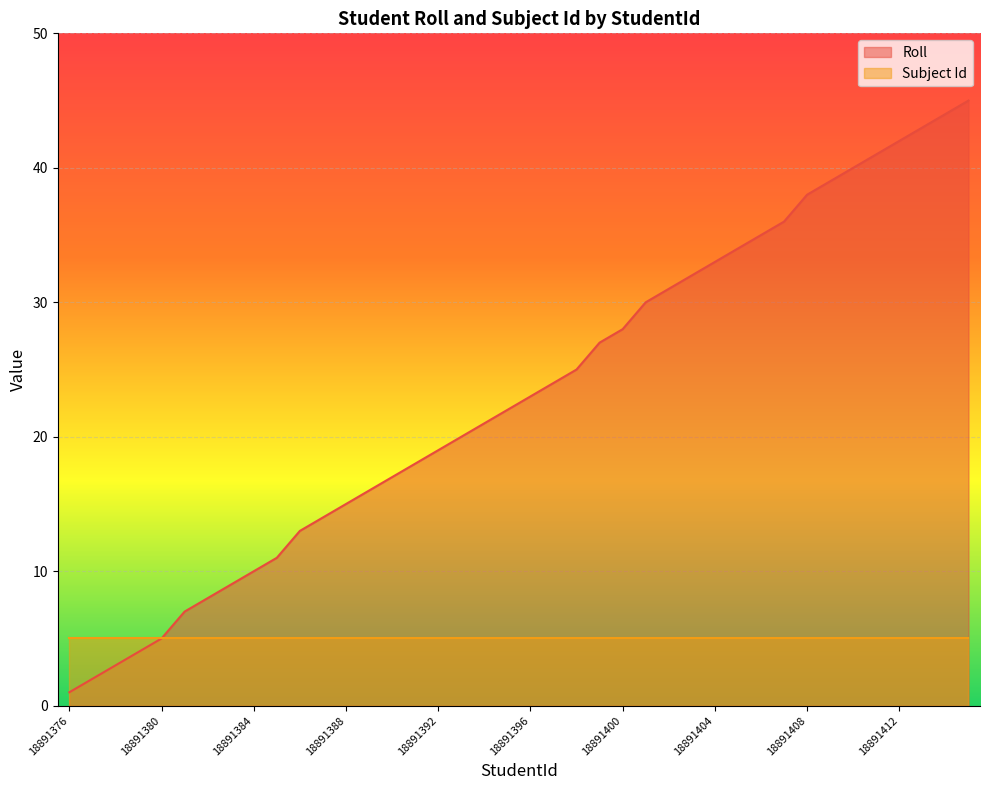

What is the value of the 24th point from the left?

27